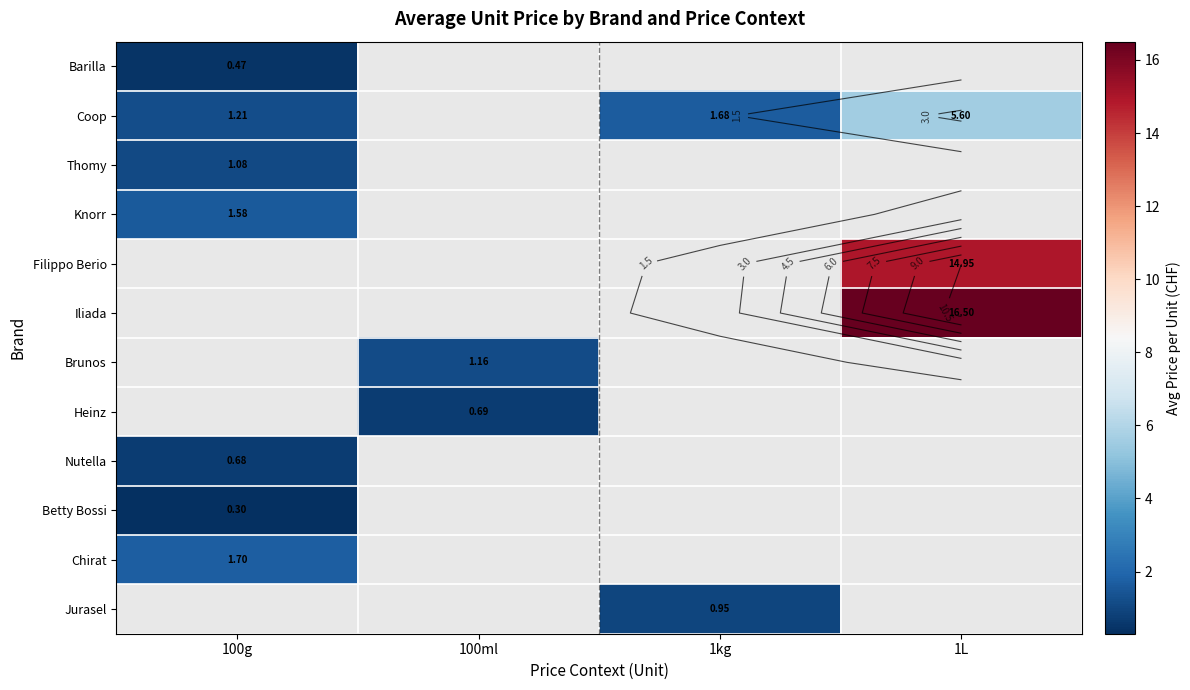

Where is Coop nearest to the value 3?

1kg